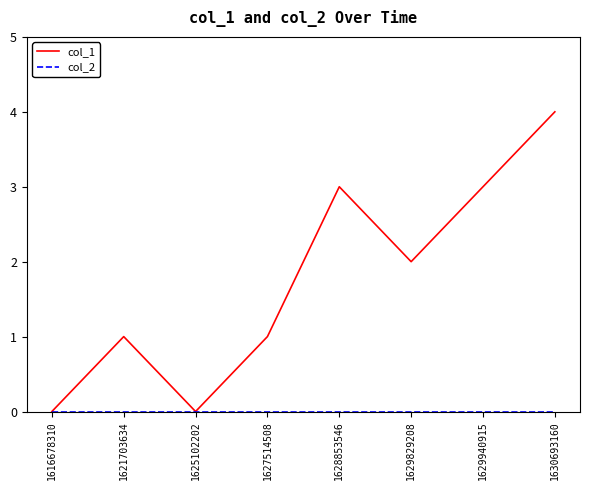

How many distinct data groups are displayed?

2